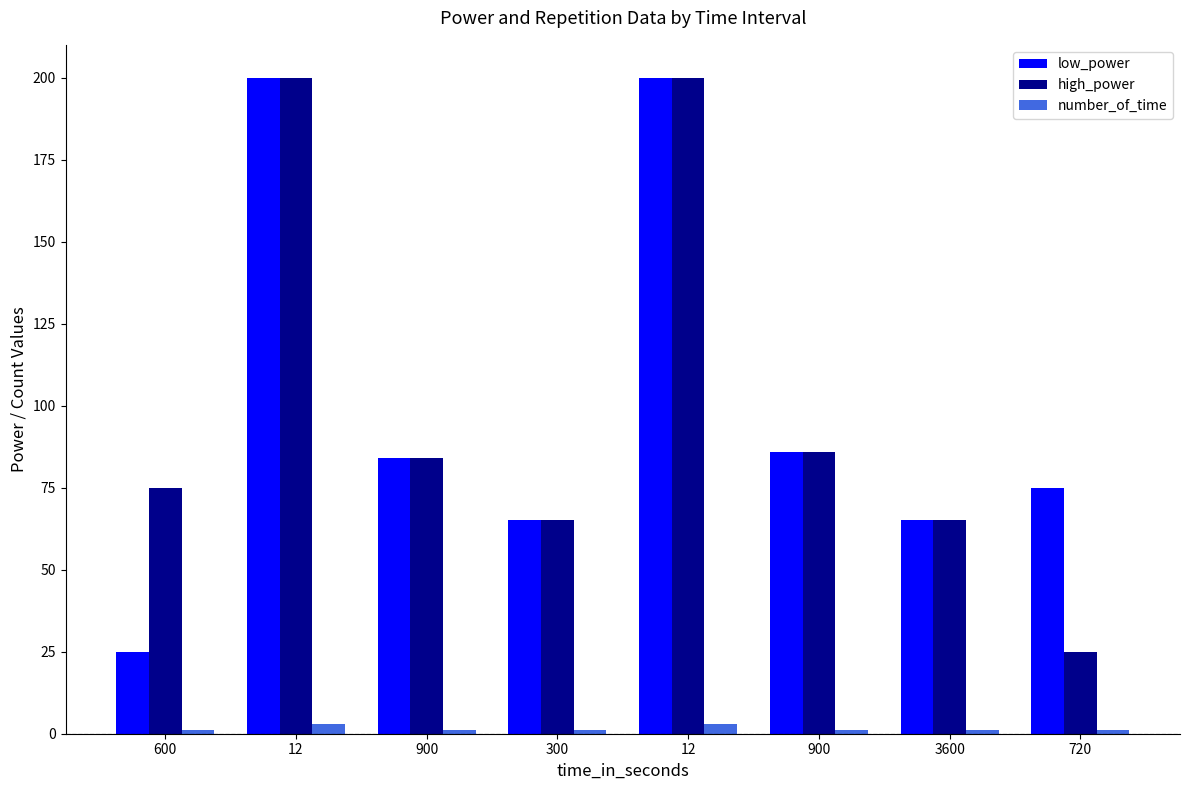

At how many categories does at least one series exceed 186?

2